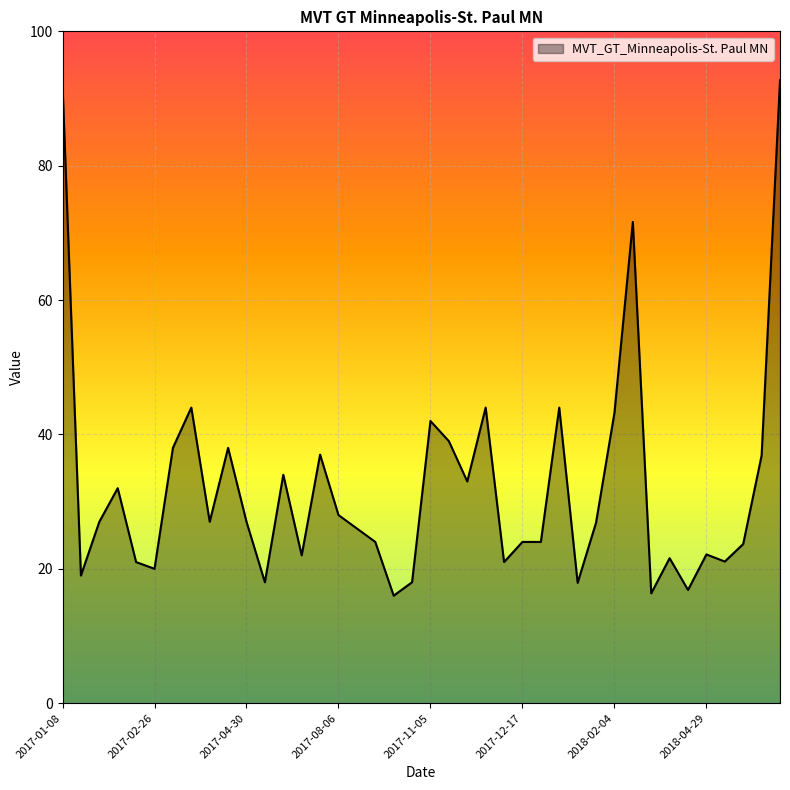

What is the greatest value displayed?

92.7